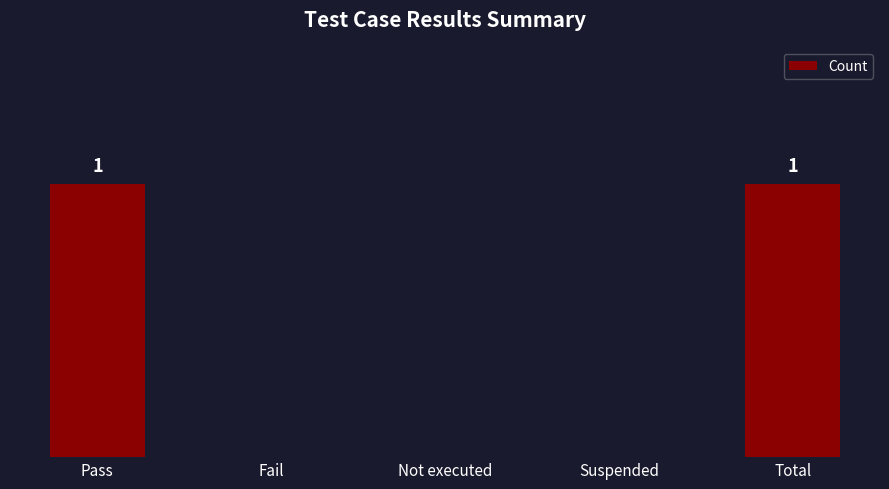

Reading left to right, list all the values displayed in this chart.

Pass=1	Fail=0	Not executed=0	Suspended=0	Total=1